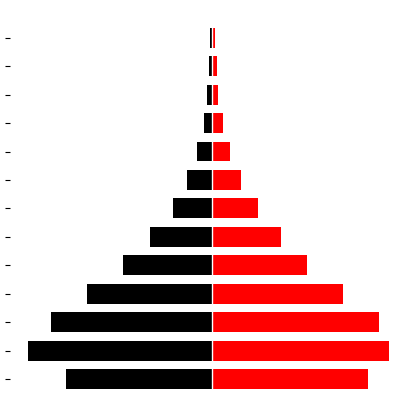

What is the minimum value for Red (Right)?

2